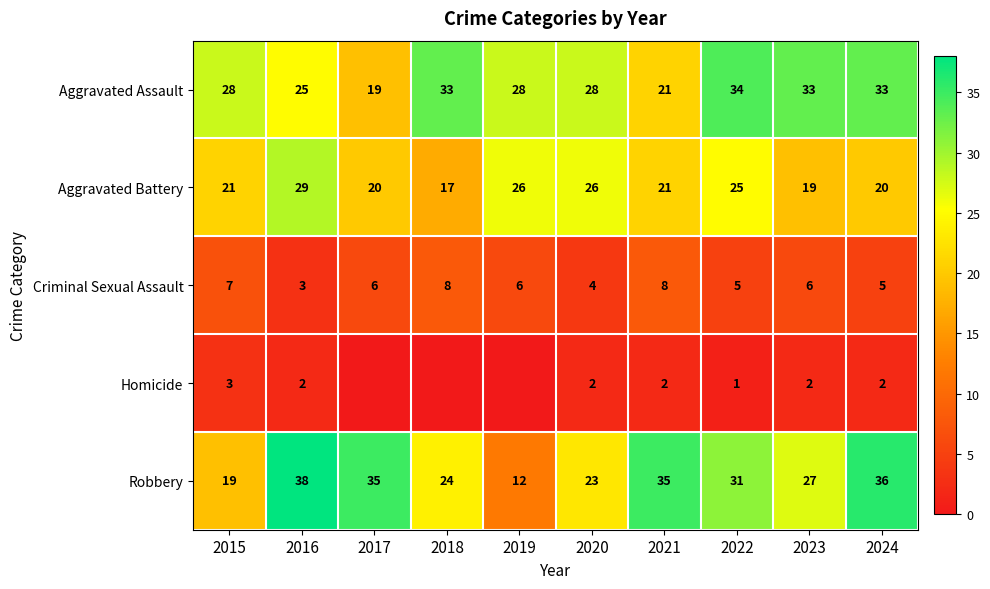

What is the spread (max minus min) of values at 2017?

35